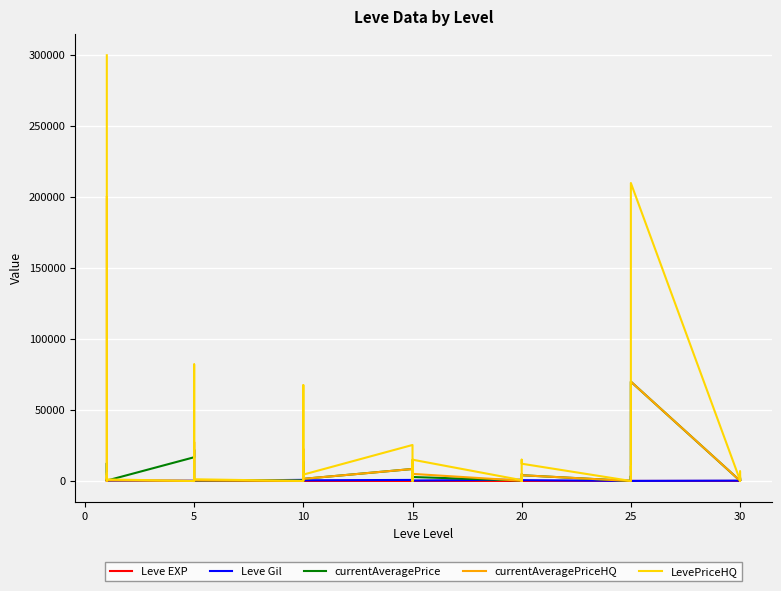

How many interior local peaks does the Leve EXP series have?

12